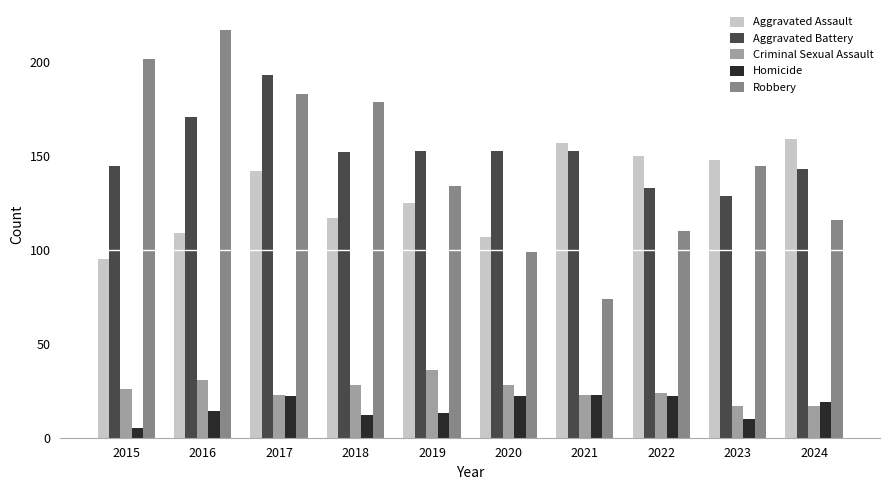

What is the value of the Aggravated Assault bar at the 8th from the left?

150